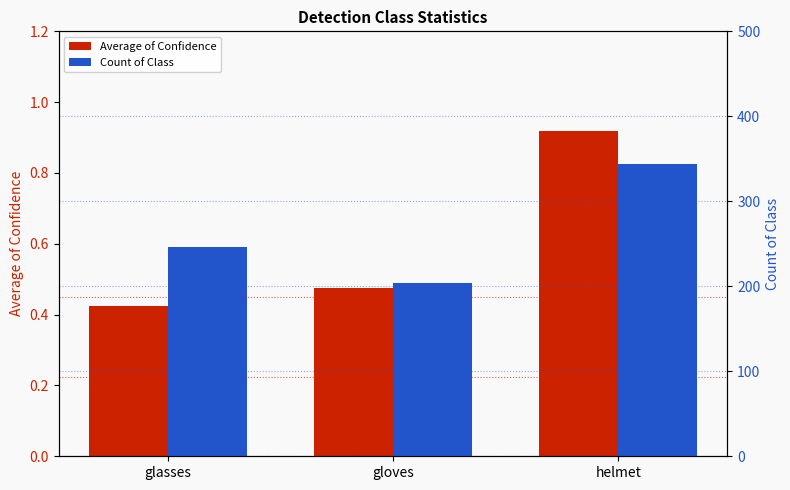

The Count of Class series shows 421.8 at glasses. True or false?

False